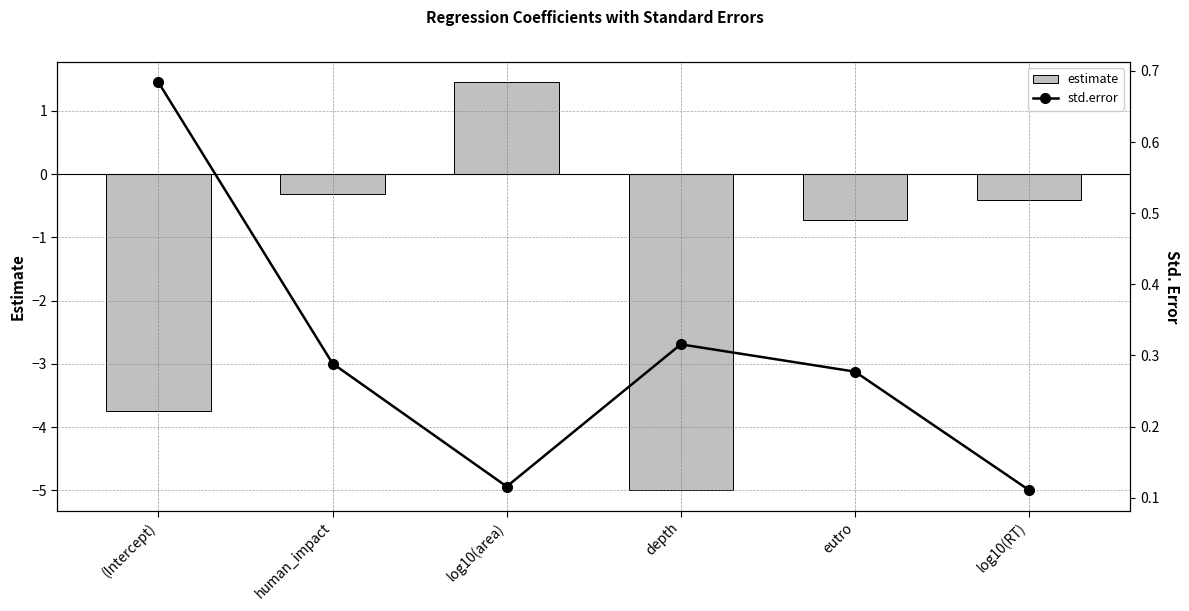

How many categories are shown in the chart?

6